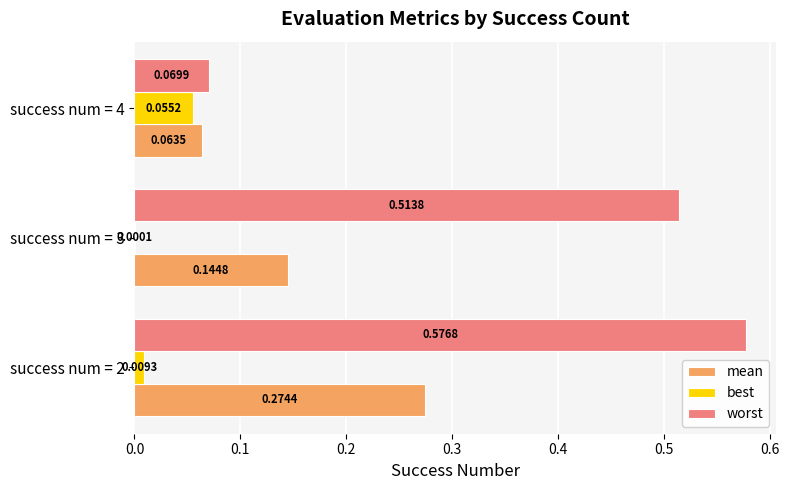

What is the sum of the worst values at success num = 2 and success num = 3?

1.1